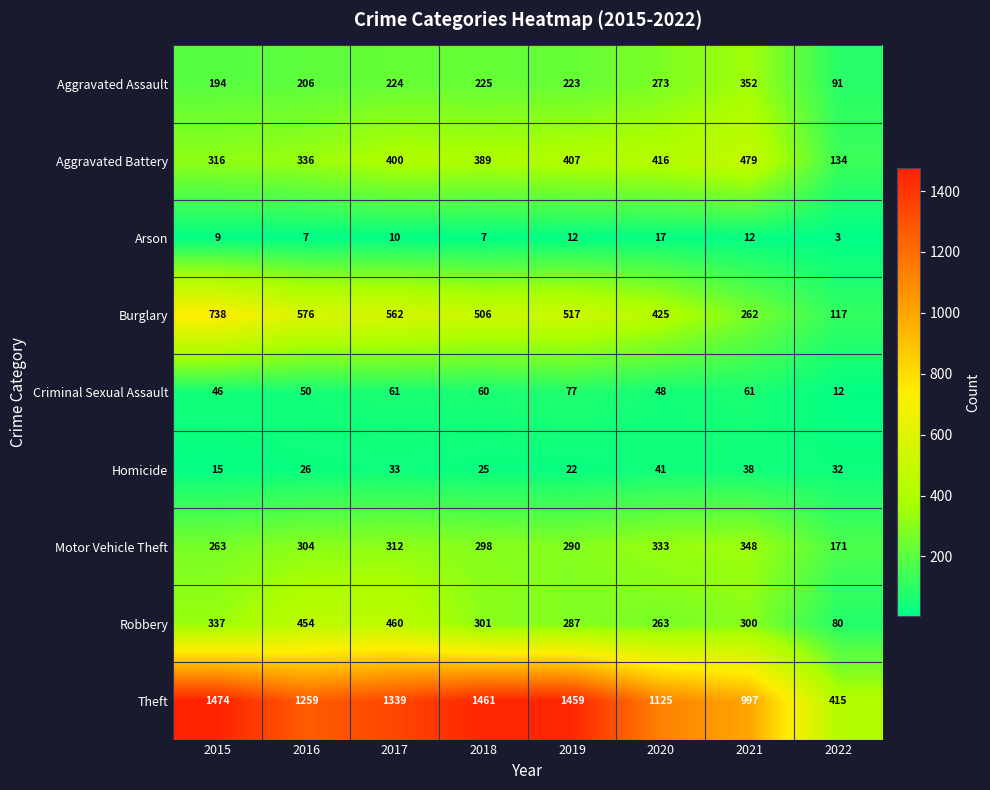

Count the Arson values in the range 7 to 12.

6